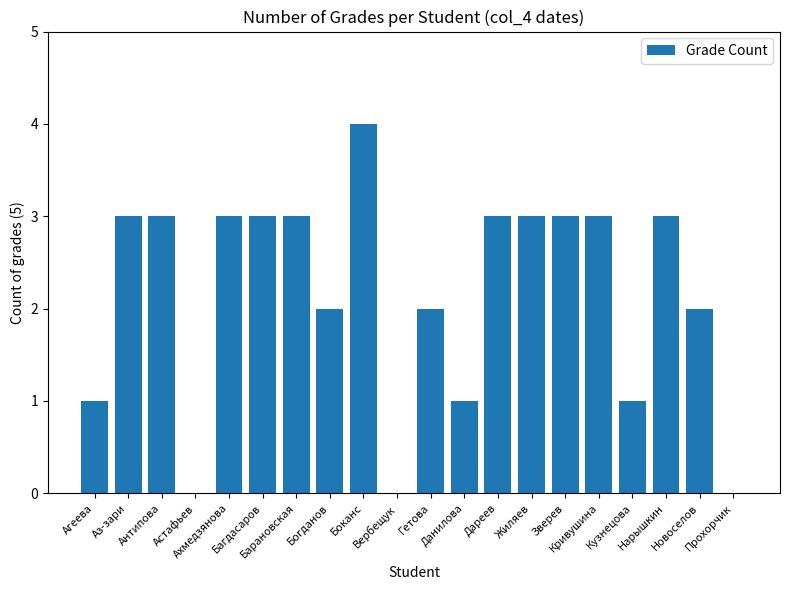

Count the number of categories in the chart.

20